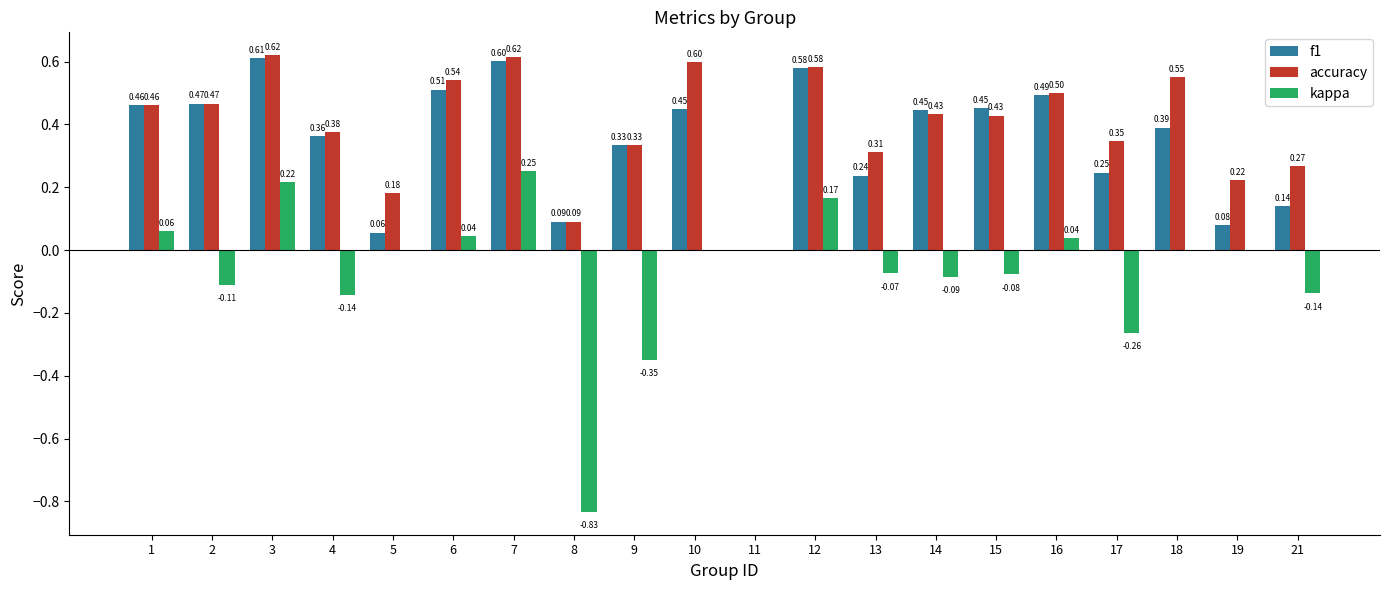

Which series has the largest total across all categories?

accuracy